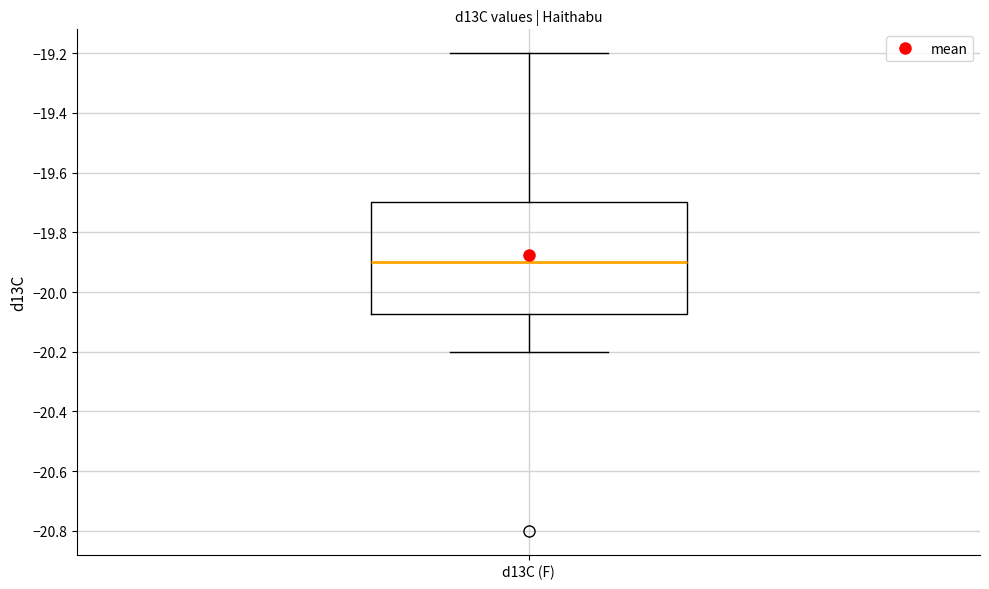

Read this box plot against the y-axis: the position of the median line, the range covered by the box, and the ends of both whiskers. The values are not printed on the chart, so give them approximately, as read against the axis.

median -19.90, box -20.08 to -19.70, whiskers -20.20 to -19.20